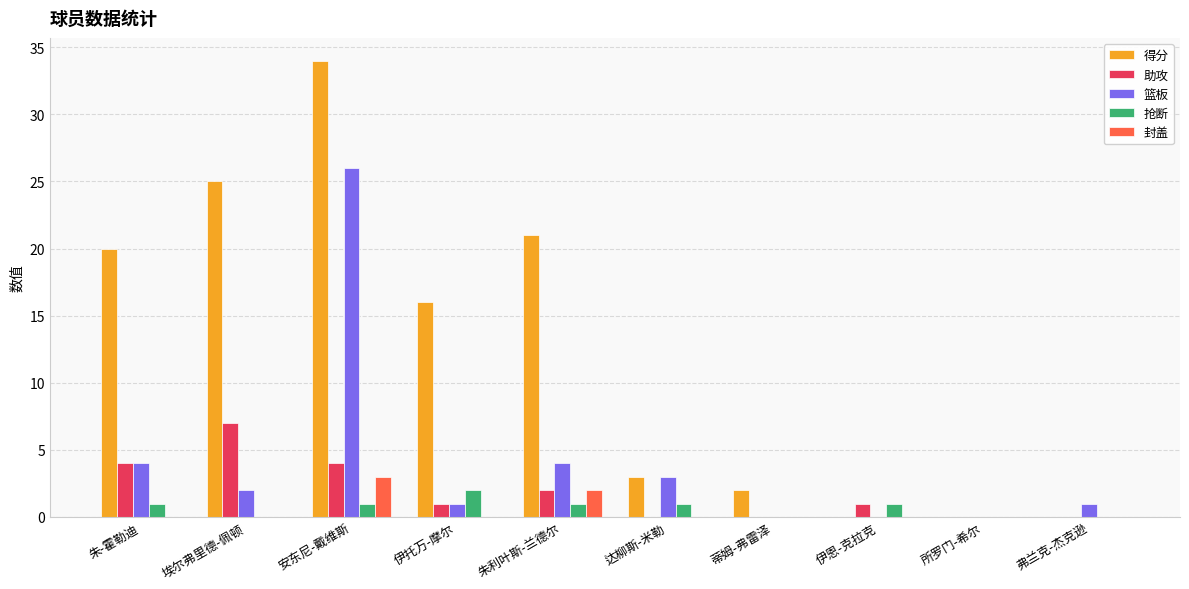

What is the average value of the 抢断 series?

1